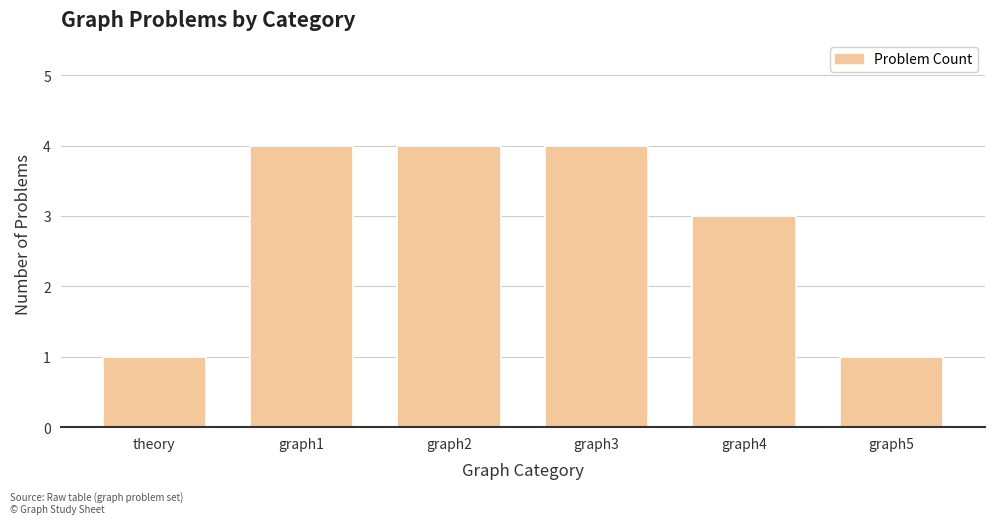

What is the ratio of the value at graph2 to the value at graph1?

1.0